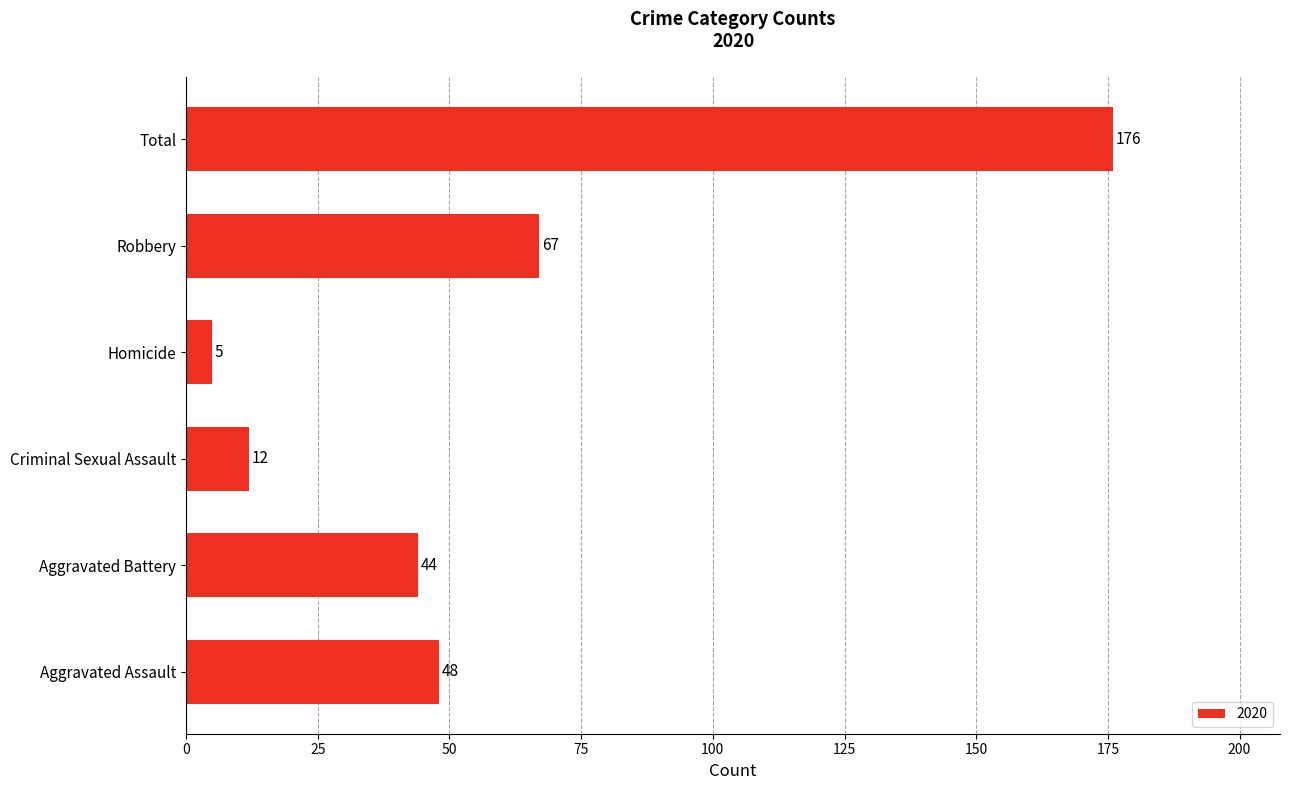

Rank the categories by value from lowest to highest.

Homicide, Criminal Sexual Assault, Aggravated Battery, Aggravated Assault, Robbery, Total